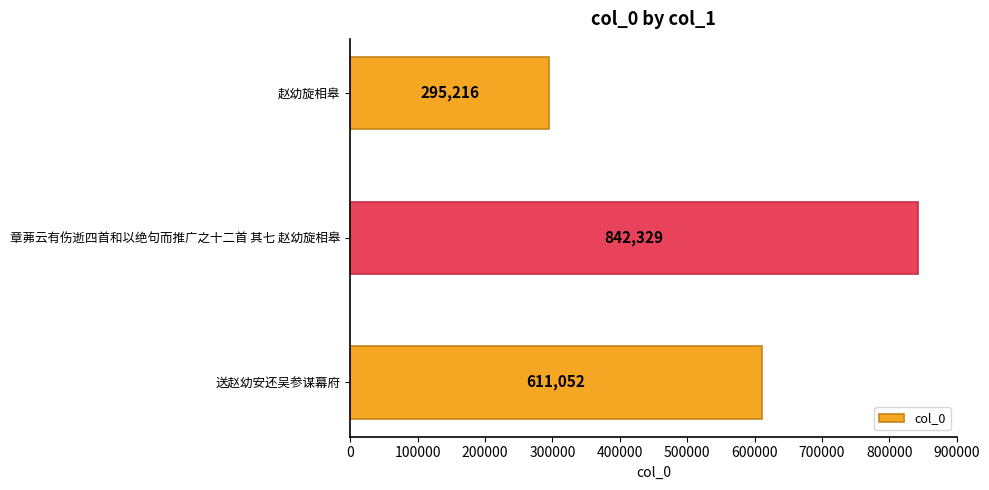

Does the chart contain stacked bars?

No